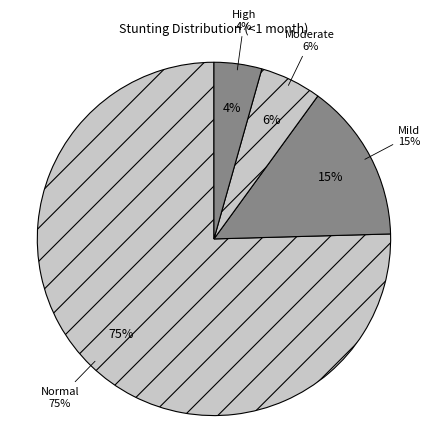

To the nearest percent, what is the difference between the largest and smallest slice percentages?

71%